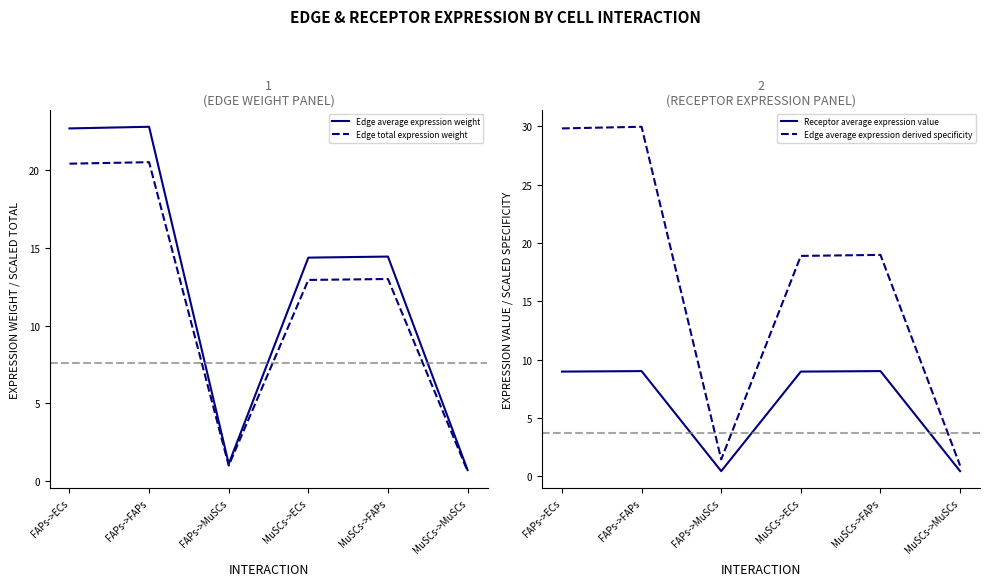

True or false: Edge total expression weight and Receptor average expression value intersect in this chart.

False